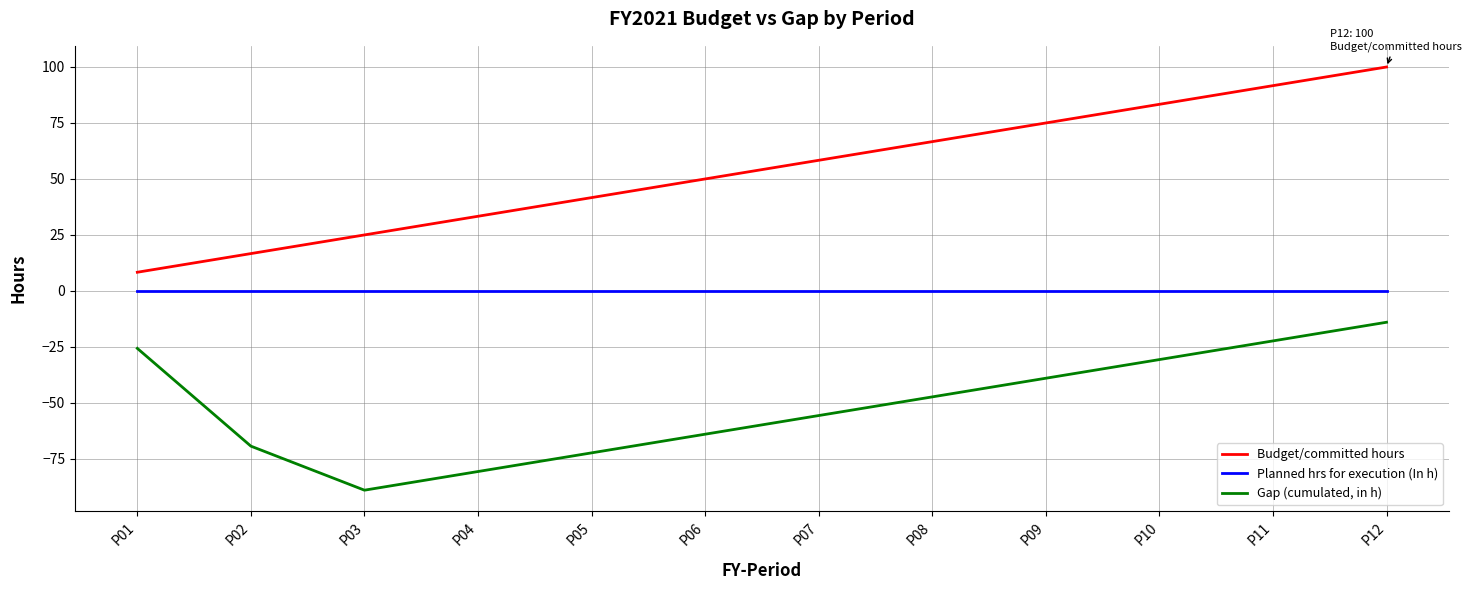

List the series in order of their overall mean, lowest first.

Gap (cumulated, in h), Planned hrs for execution (In h), Budget/committed hours